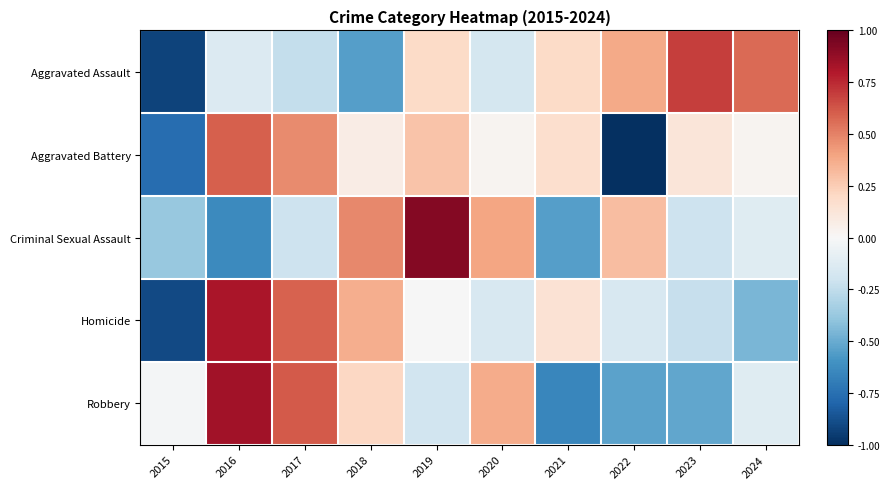

At how many categories does at least one series exceed 0?

9